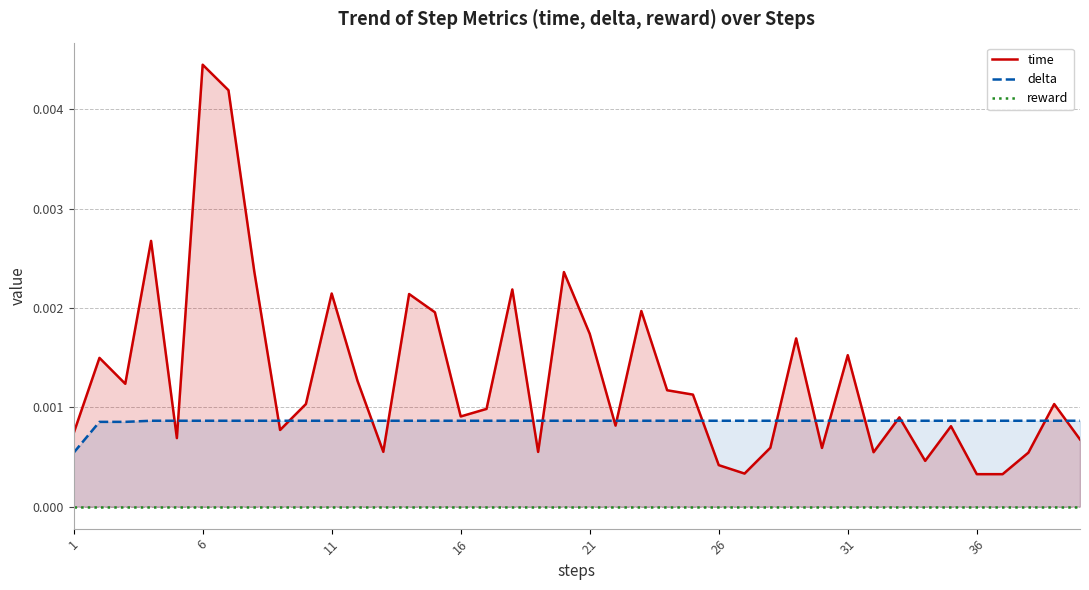

Is it true that delta equals 0.0 at 11?

False